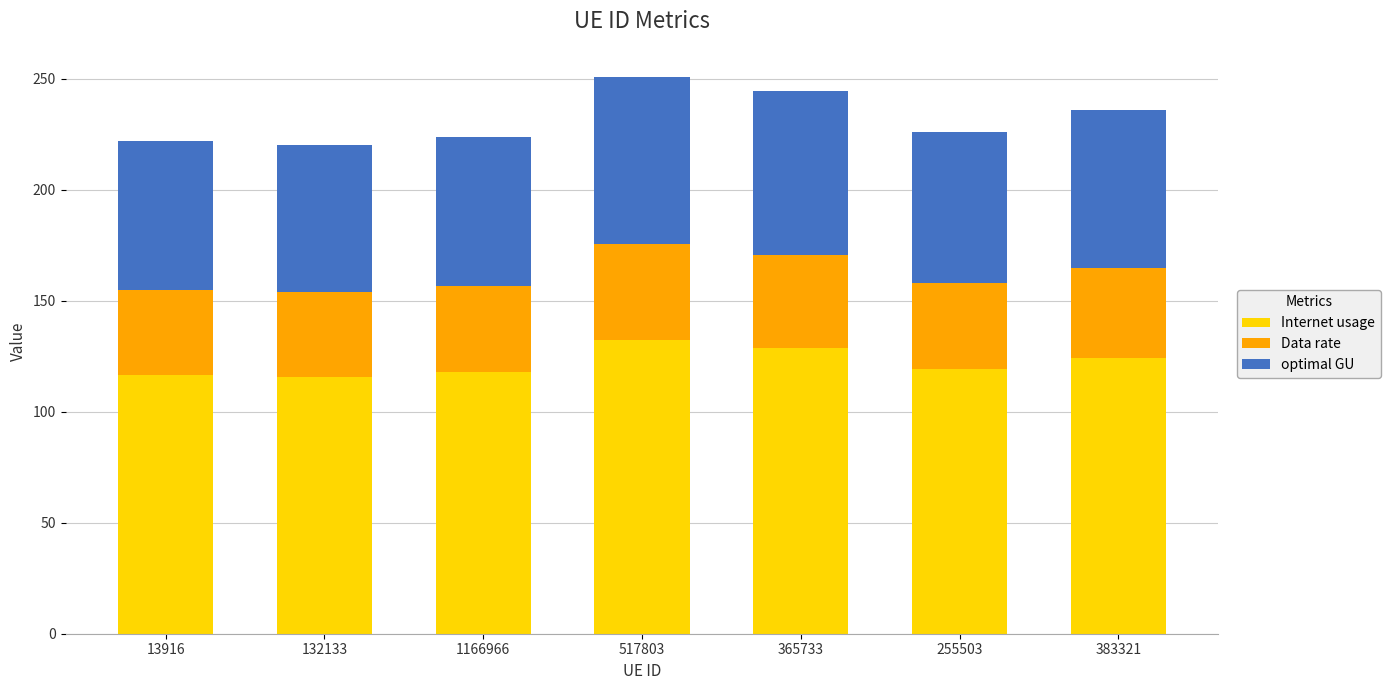

At which category is the sum across all series the highest?

517803